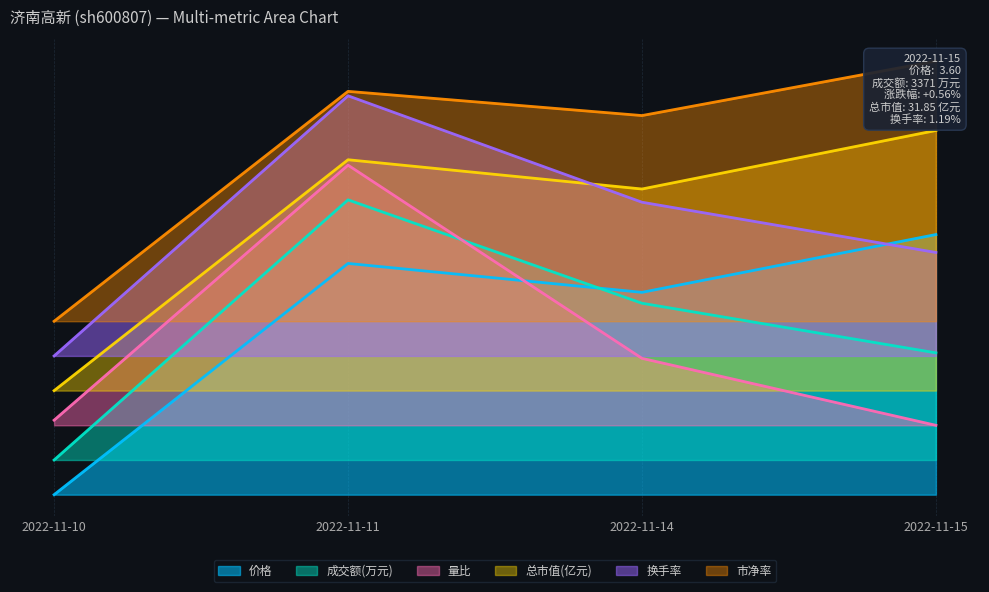

True or false: 价格 and 成交额(万元) intersect in this chart.

True